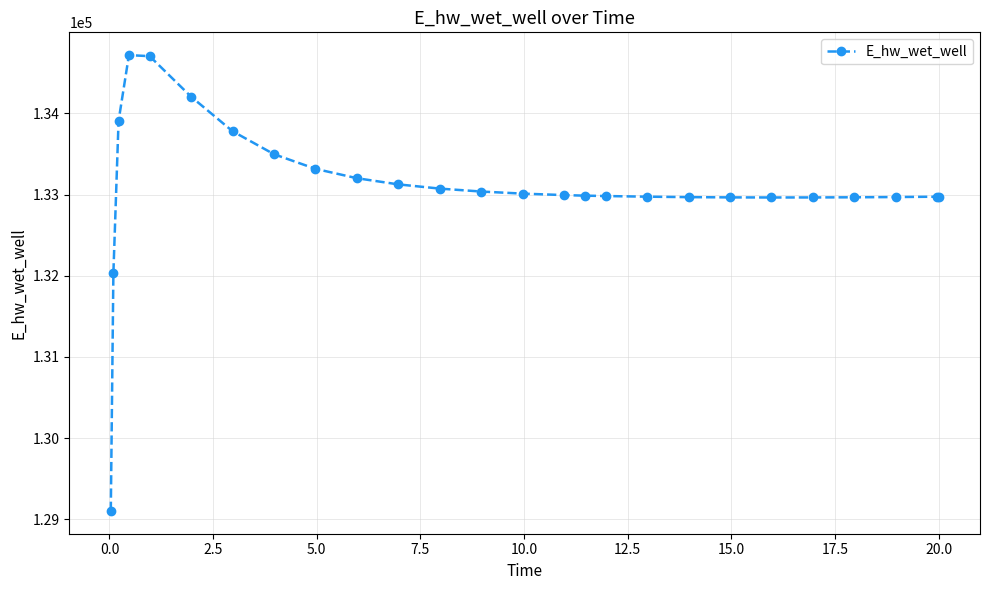

What is the difference between the second highest and minimum values?

5601.3